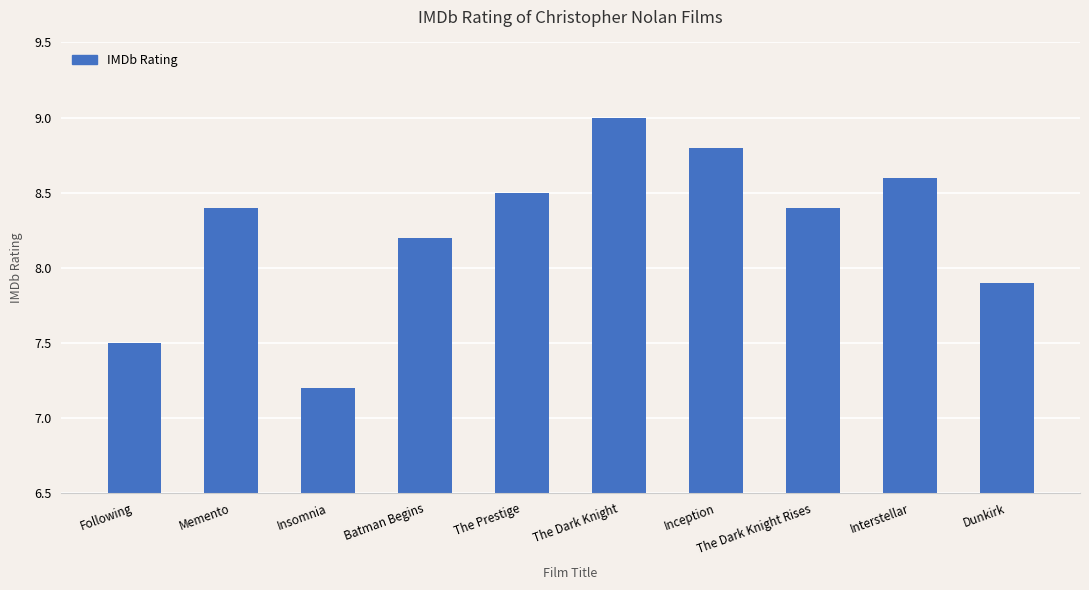

What is the sum of the values at Interstellar and Dunkirk?

16.5